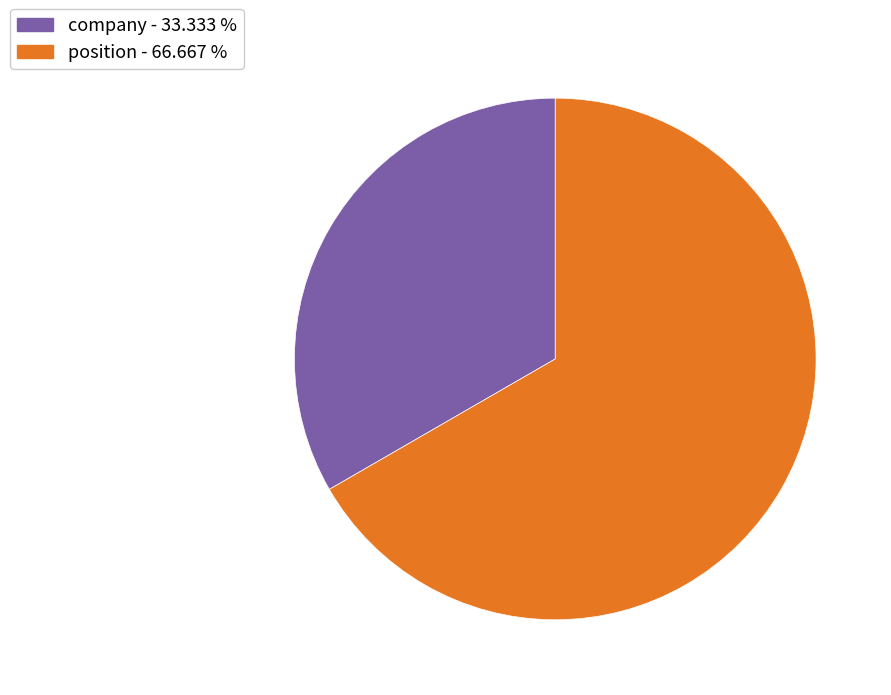

The company slice represents 25% of the pie. True or false?

False